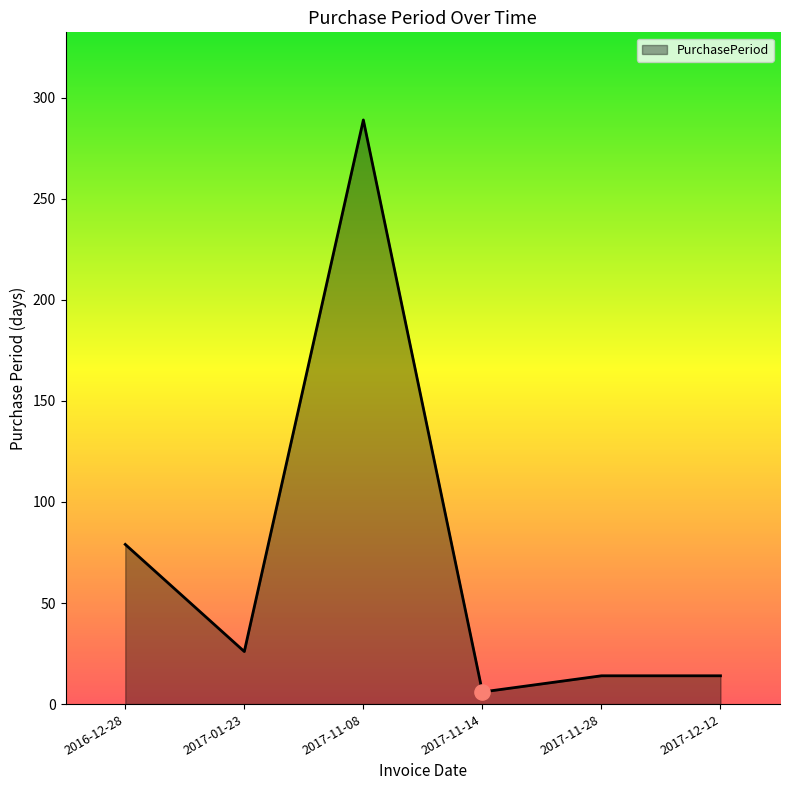

What is the change in value from 2017-01-23 to 2017-12-12?

-12